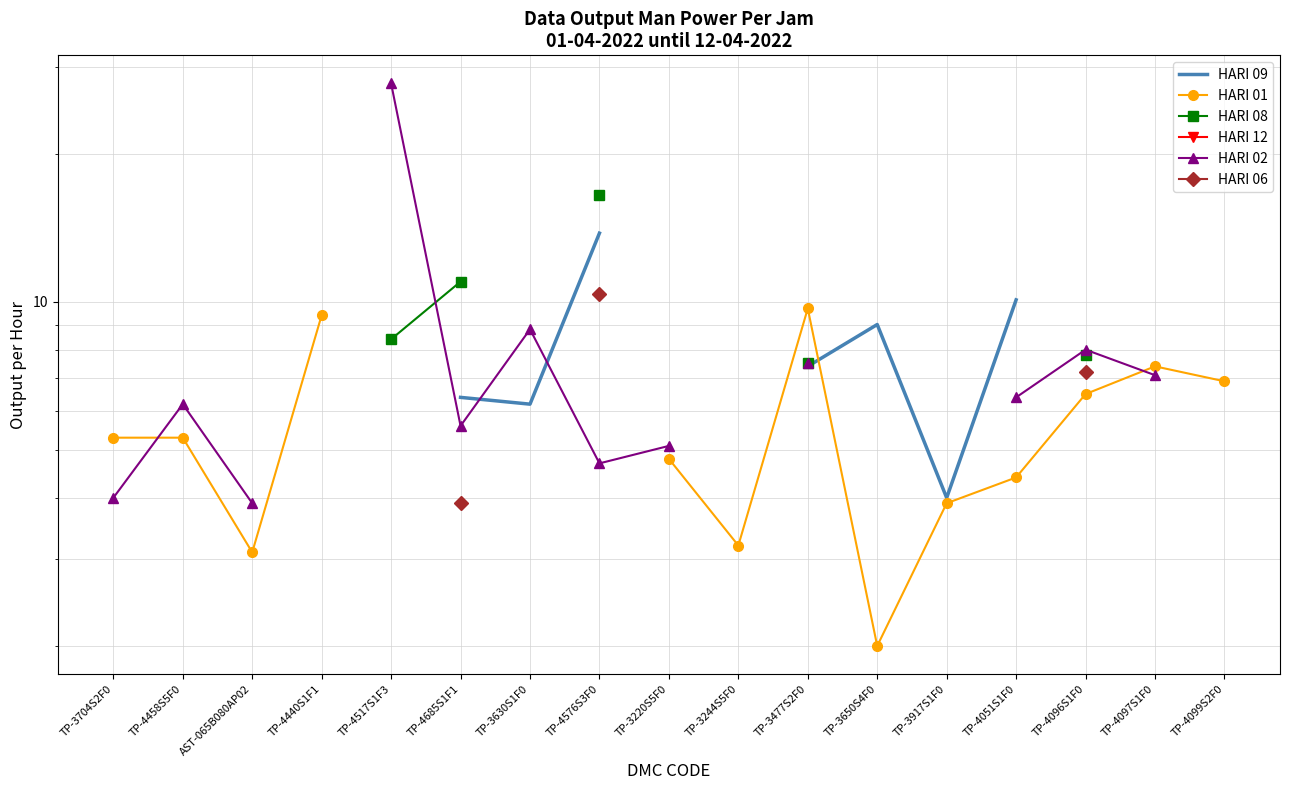

True or false: HARI 06 has more than 1 interior local peaks.

False